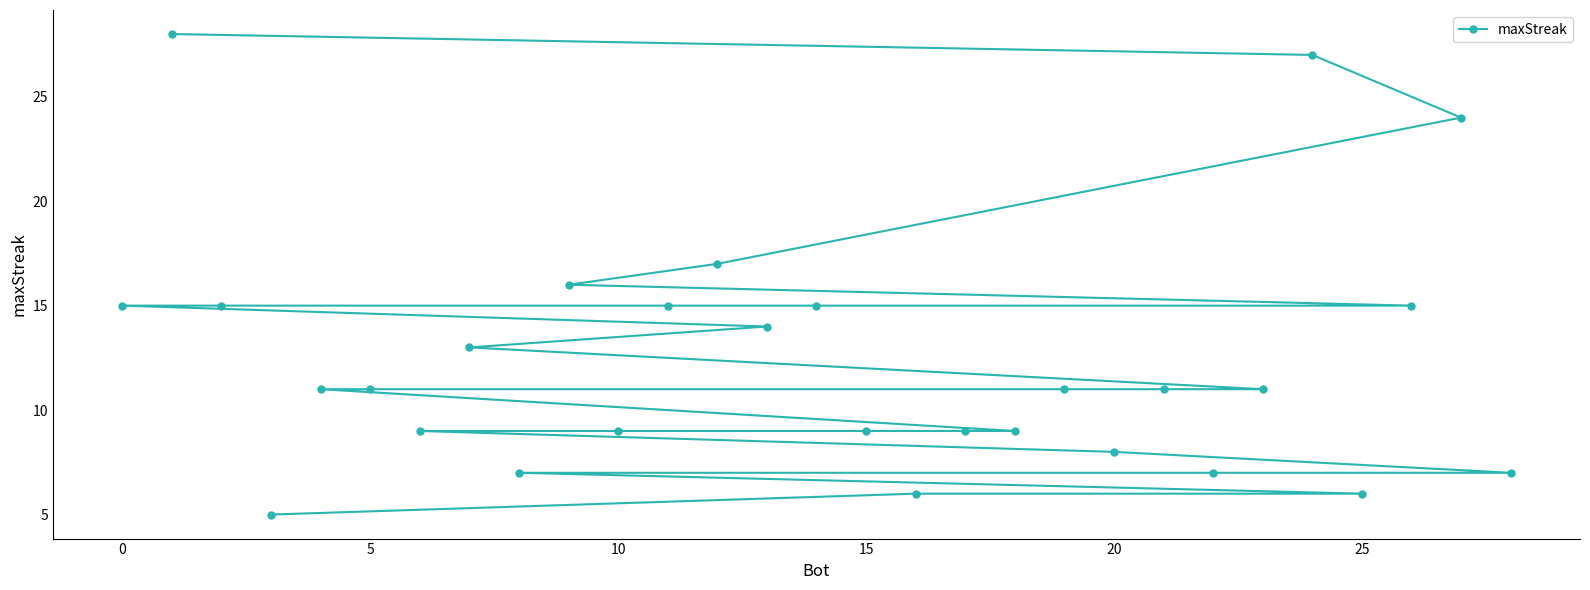

How many values exceed 11?

12